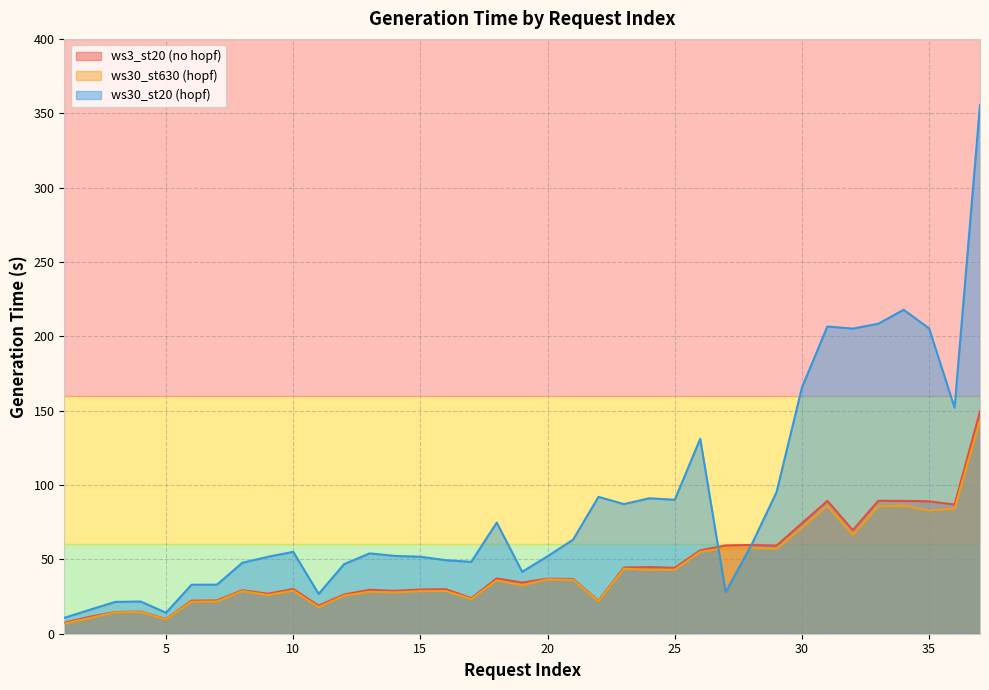

What are all the series names shown in the legend?

ws3_st20 (no hopf), ws30_st630 (hopf), ws30_st20 (hopf)